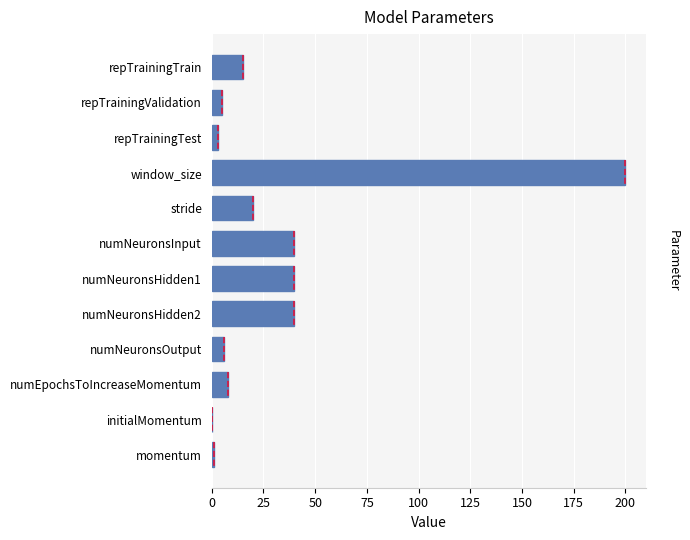

What value does the data have at repTrainingValidation?

5.0